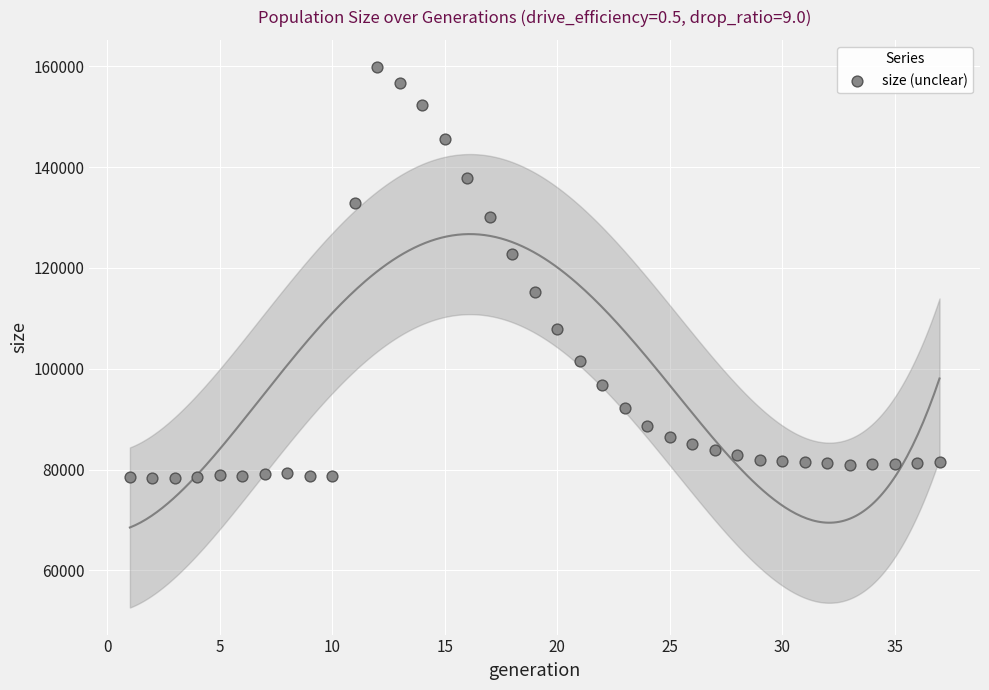

What is the range of Y values (max minus min)?

81578